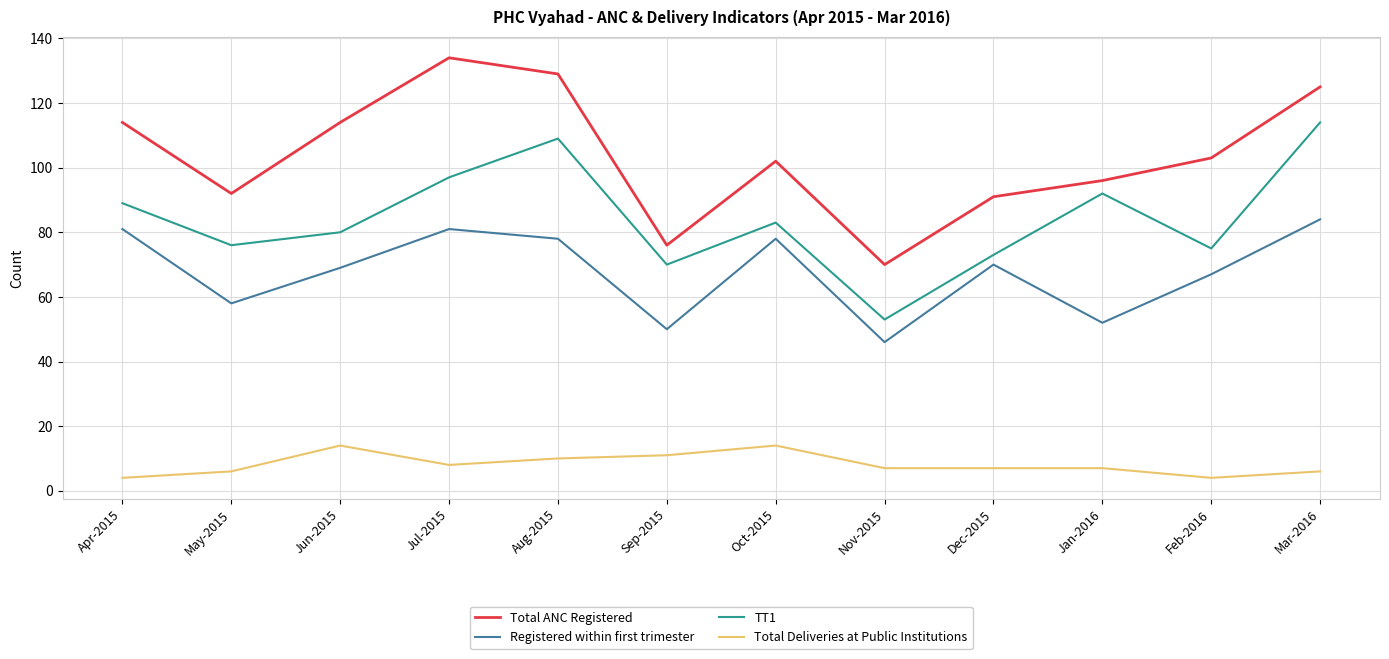

Rank the series by their average value, from lowest to highest.

Total Deliveries at Public Institutions, Registered within first trimester, TT1, Total ANC Registered